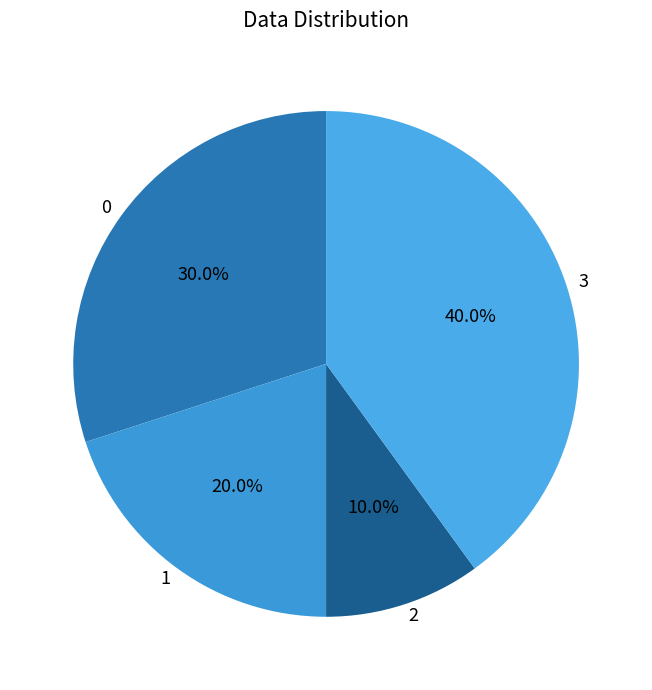

To the nearest percent, what portion does 1 represent?

20%